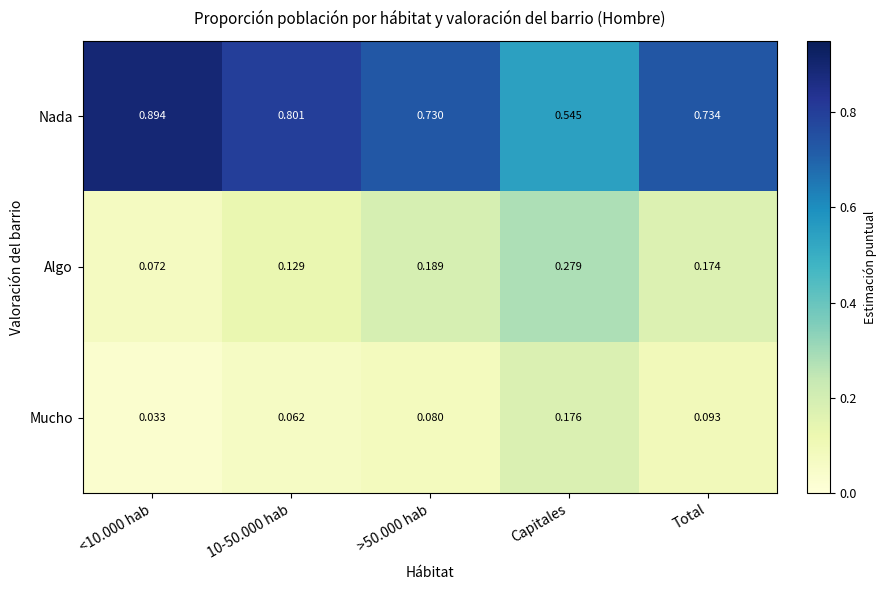

Is the value of Nada at Total greater than the value of Mucho at <10.000 hab?

Yes